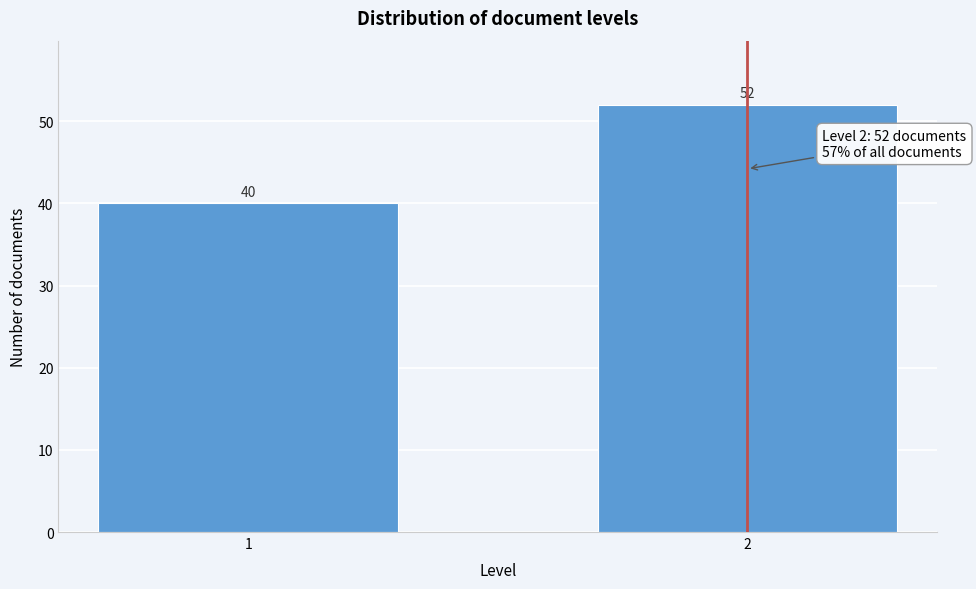

Reading left to right, what are all the values shown in this chart?

1=40	2=52